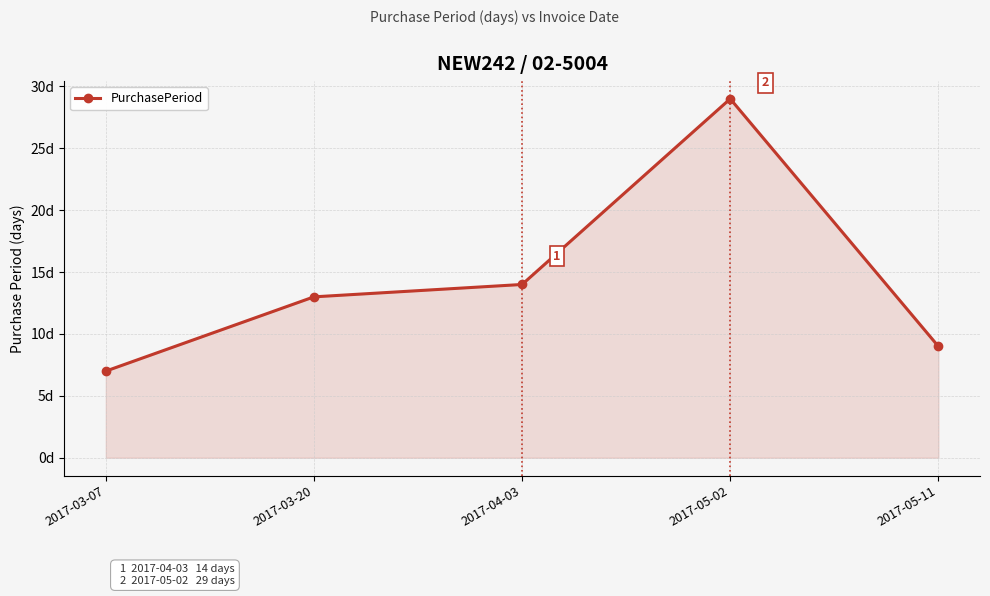

At which category does the data reach its first local peak?

2017-05-02